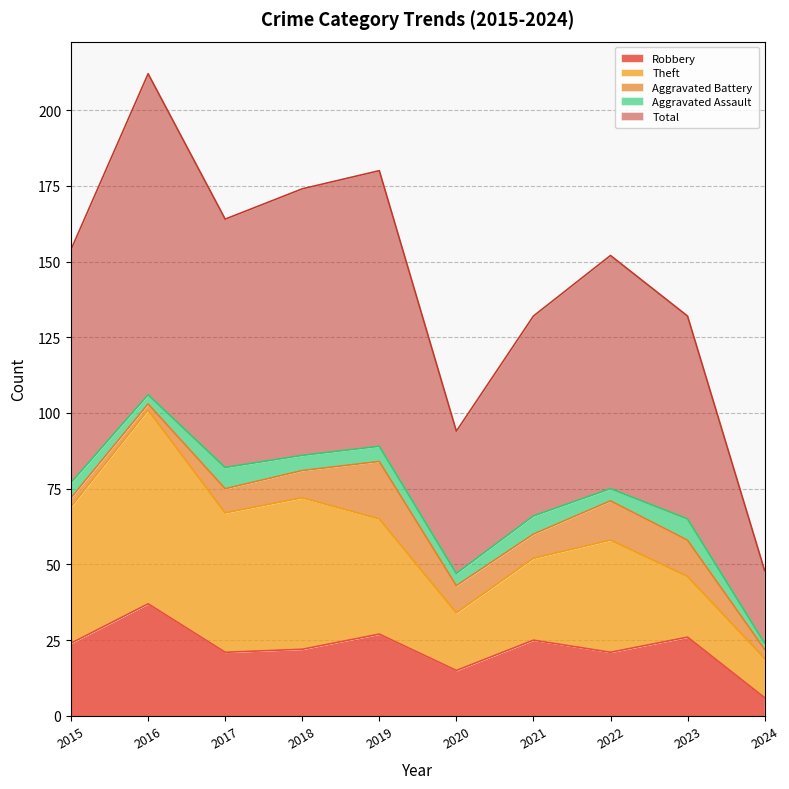

Which has a higher value, 2018 or 2019?

2019